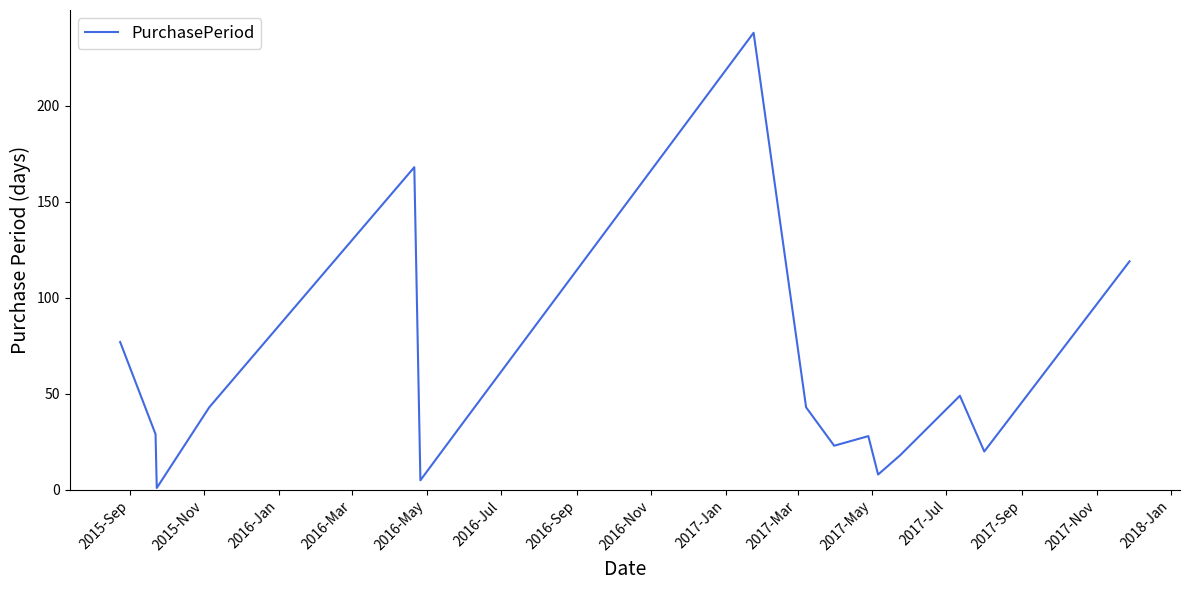

What is the greatest value displayed?

238